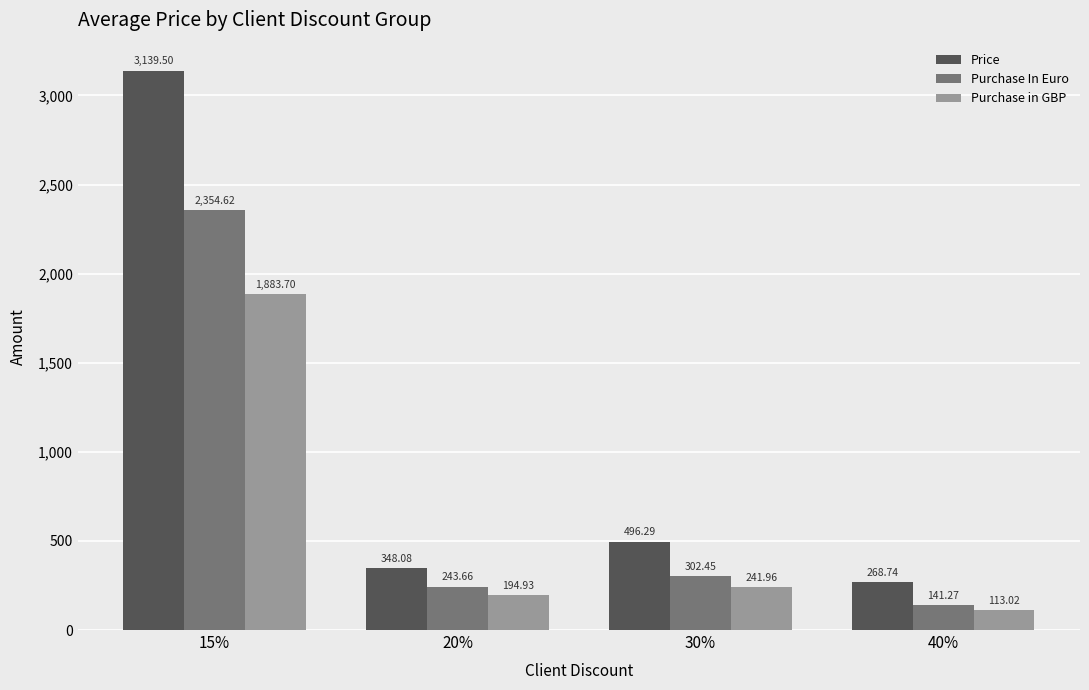

What is the spread (max minus min) of values at 30%?

254.3